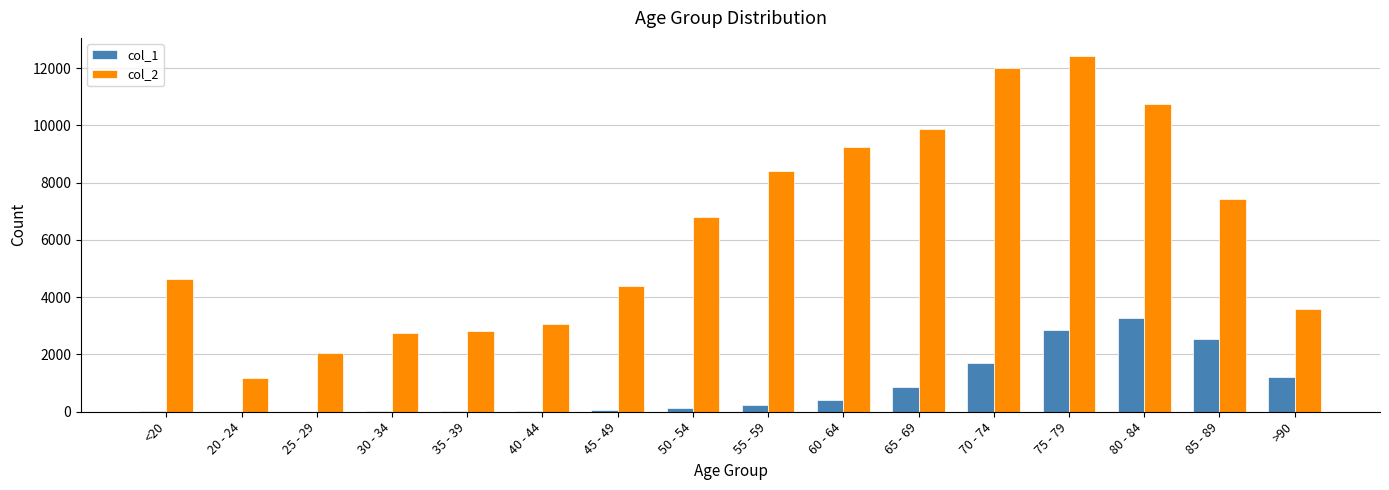

Is the value of col_2 at 45 - 49 greater than the value of col_1 at 65 - 69?

Yes